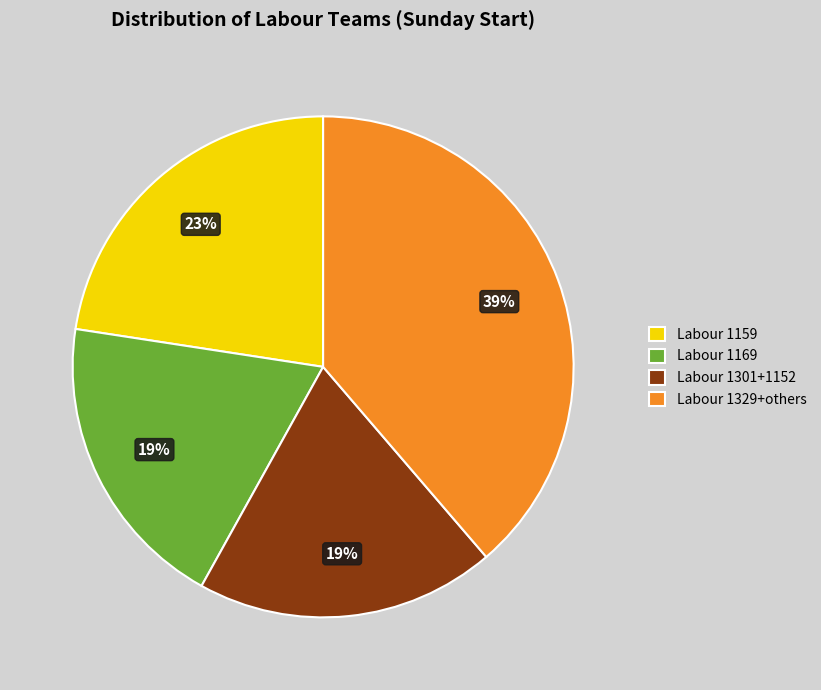

Is it true that Labour 1301+1152 is 19% of the pie?

True